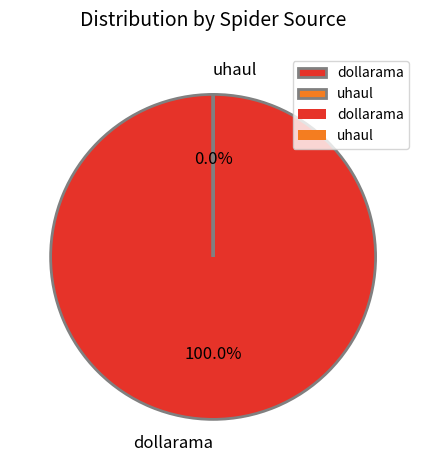

How many slices are in this pie chart?

2